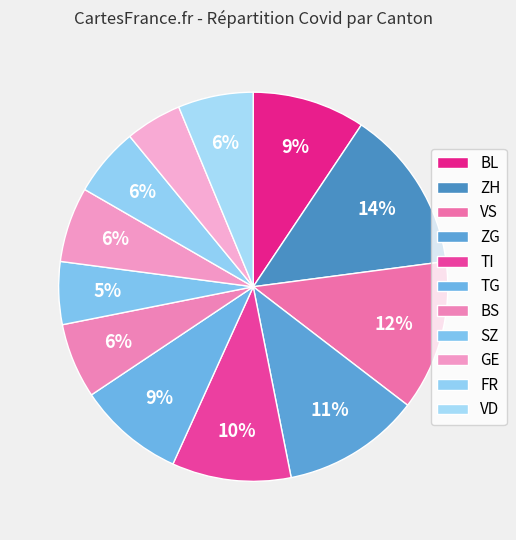

To the nearest percent, what is the average slice percentage?

8%